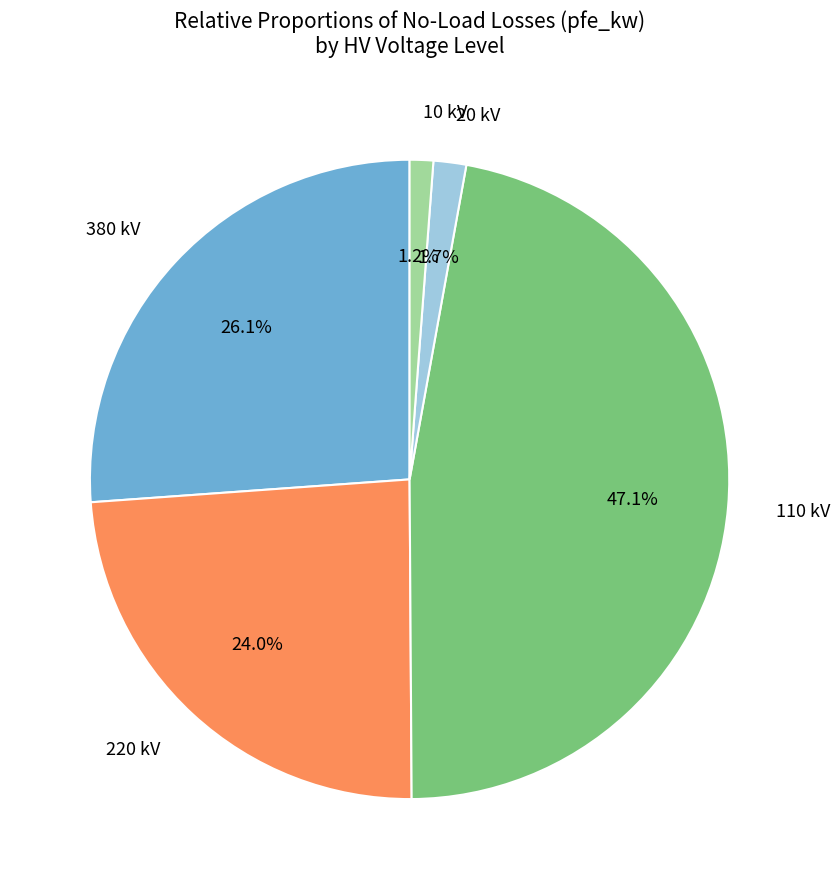

Between 10 and 220, which is larger?

220